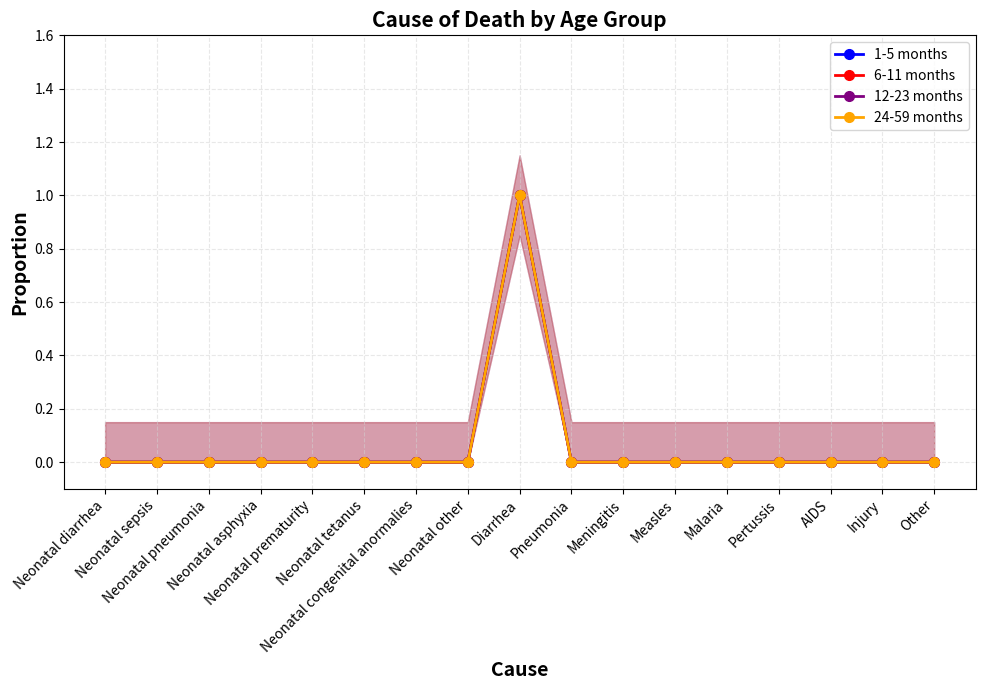

How many data points in 6-11 months are above 0?

1